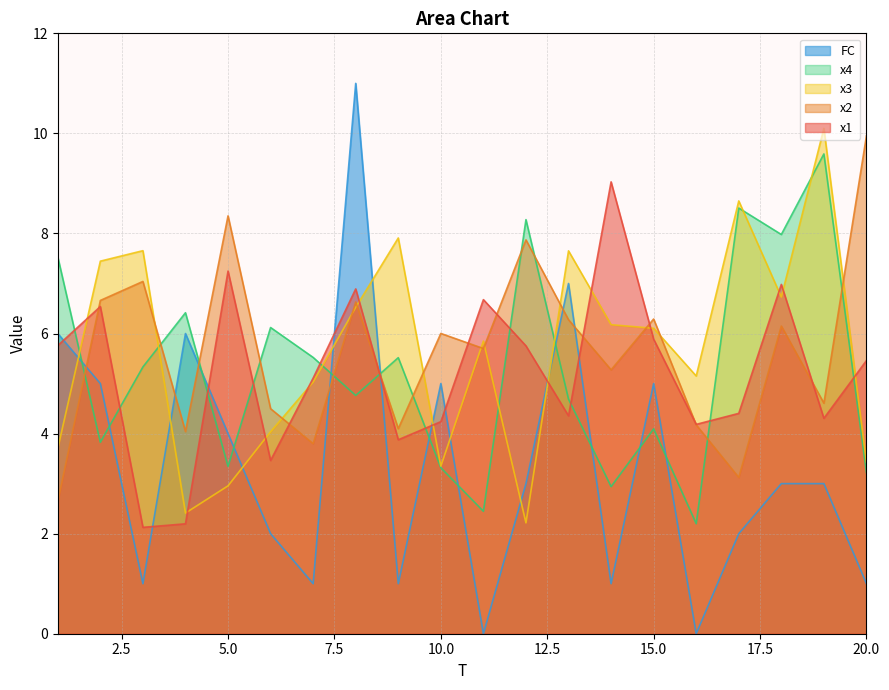

Where do x3 and x4 first cross each other?

1 and 2